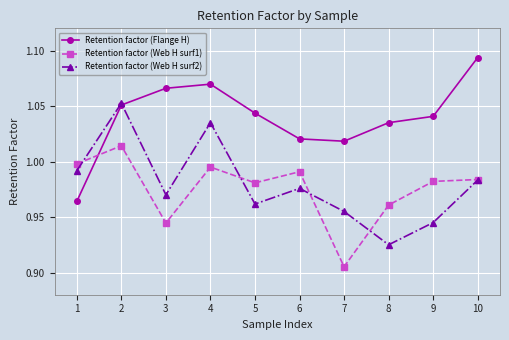

True or false: Retention factor (Web H surf1) and Retention factor (Flange H) intersect in this chart.

True